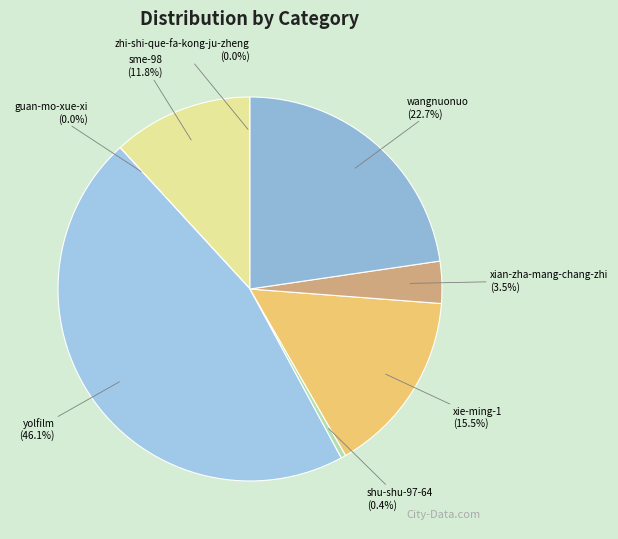

Do yolfilm and xie-ming-1 together represent more than half of the pie?

Yes